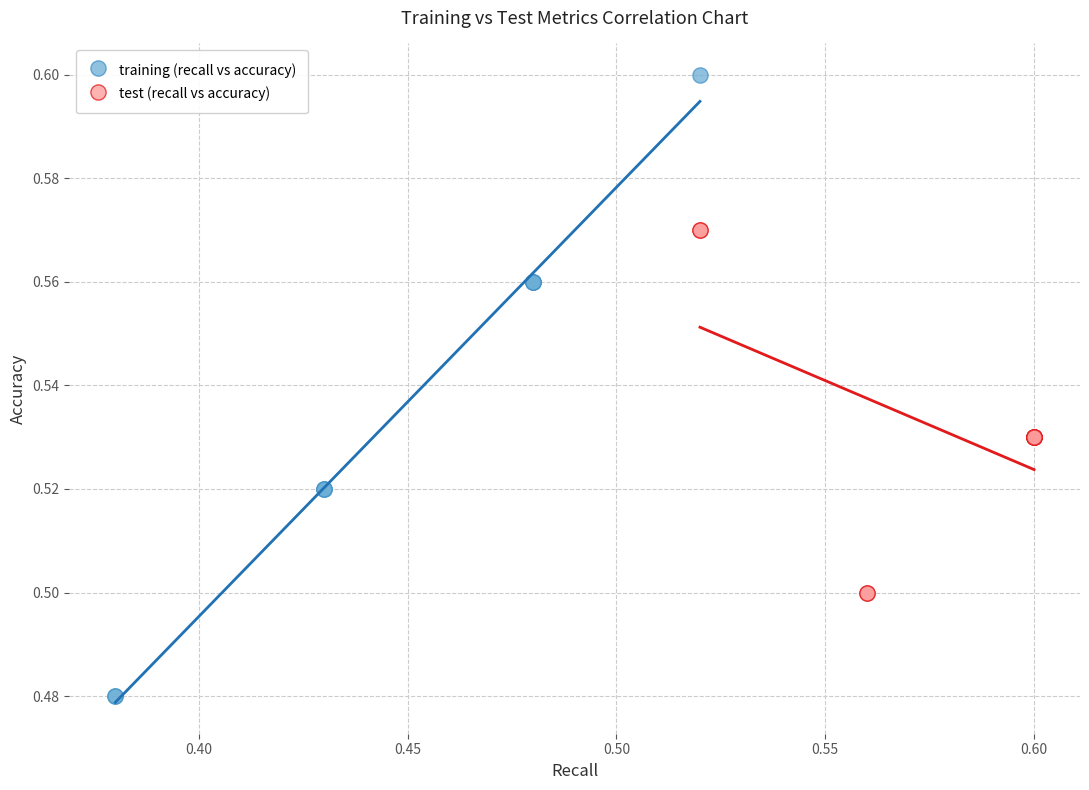

Which series contains the highest Y value?

training (recall vs accuracy)